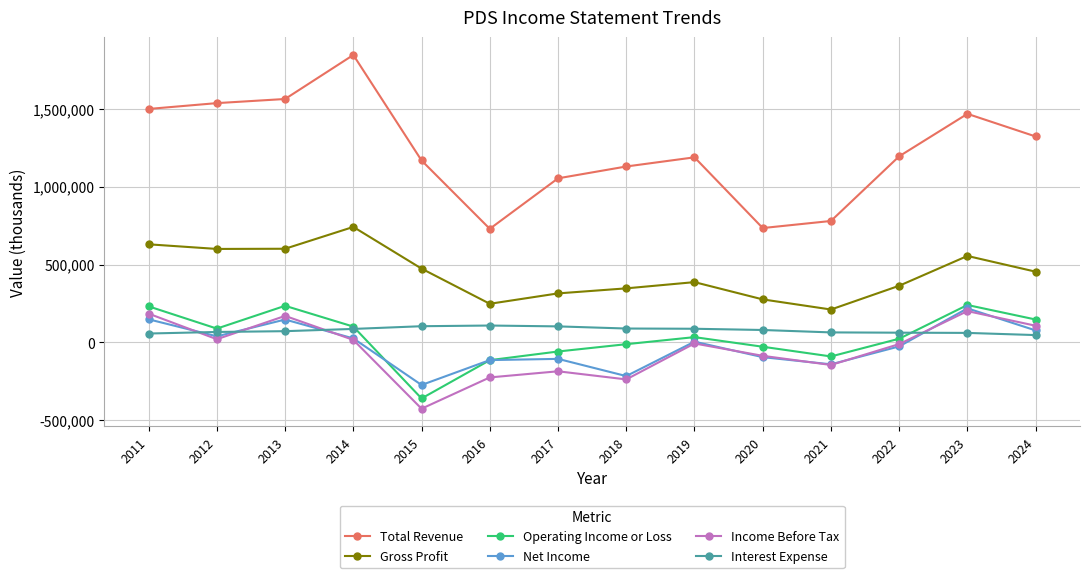

Is the value of Total Revenue at 2022 greater than the value of Gross Profit at 2011?

Yes